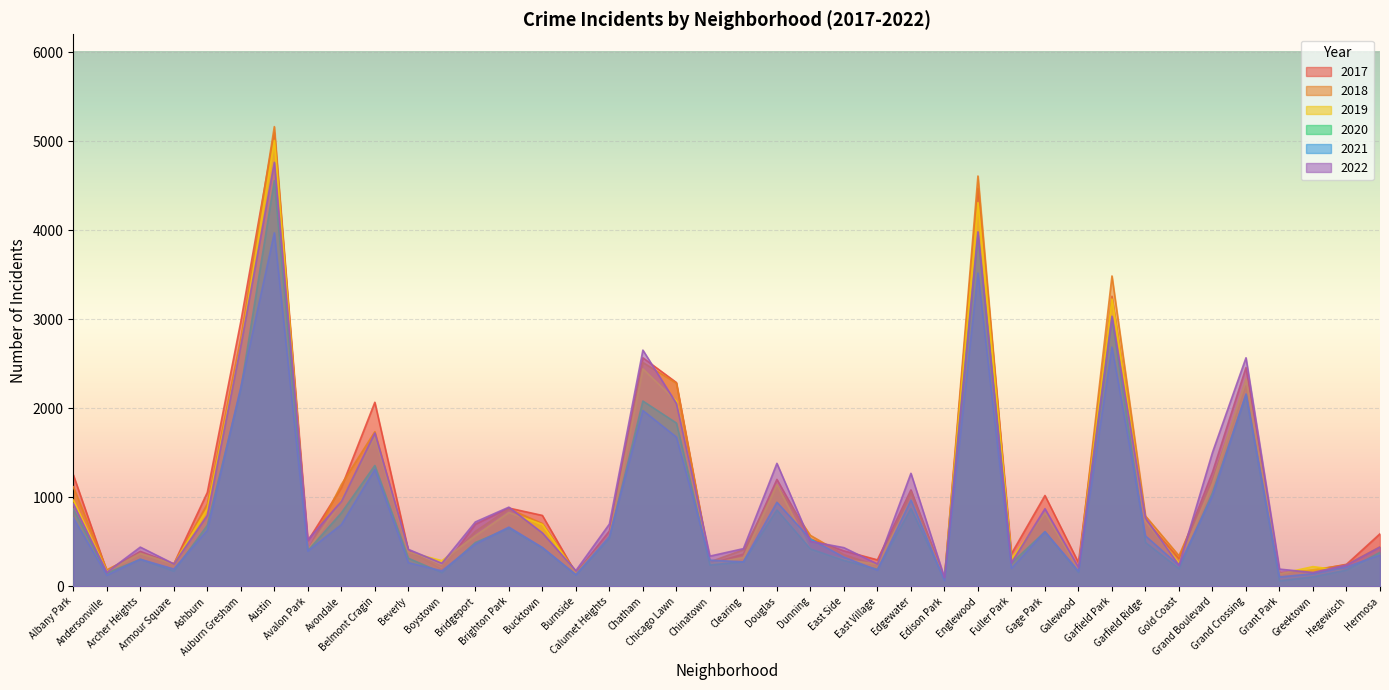

At which label does 2022 first exceed 599?

Albany Park